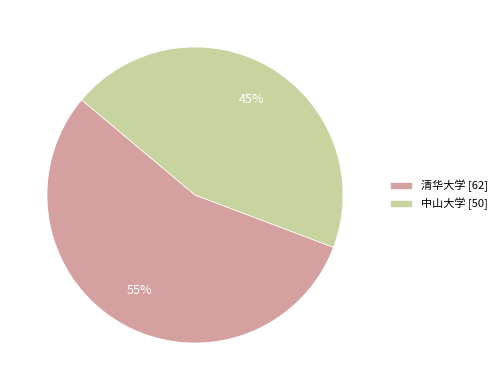

Rank the categories by value from lowest to highest.

中山大学, 清华大学